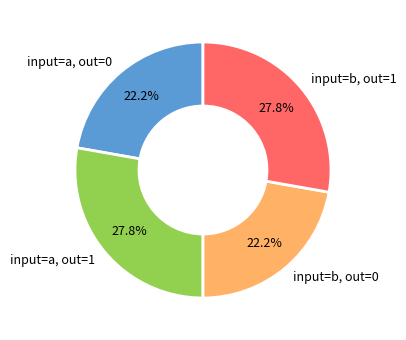

How many segments does this pie chart have?

4